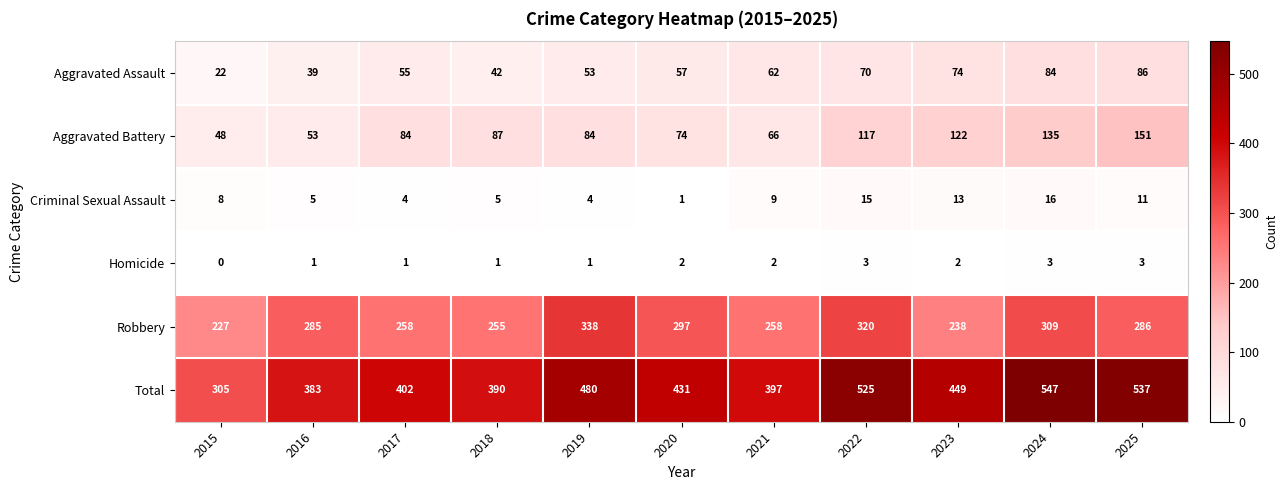

What is the sum of the Homicide values at 2022 and 2025?

6